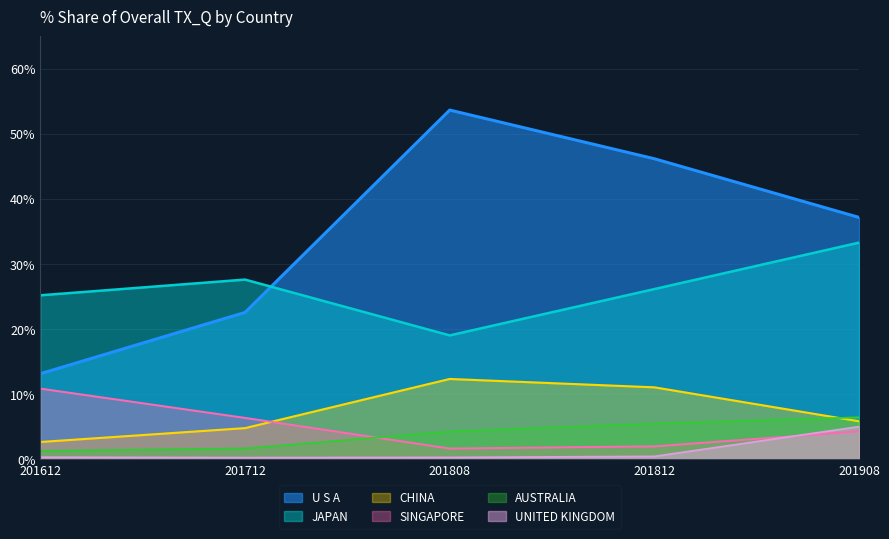

The 201612_% Share series shows 0.2 at UNITED KINGDOM. True or false?

True